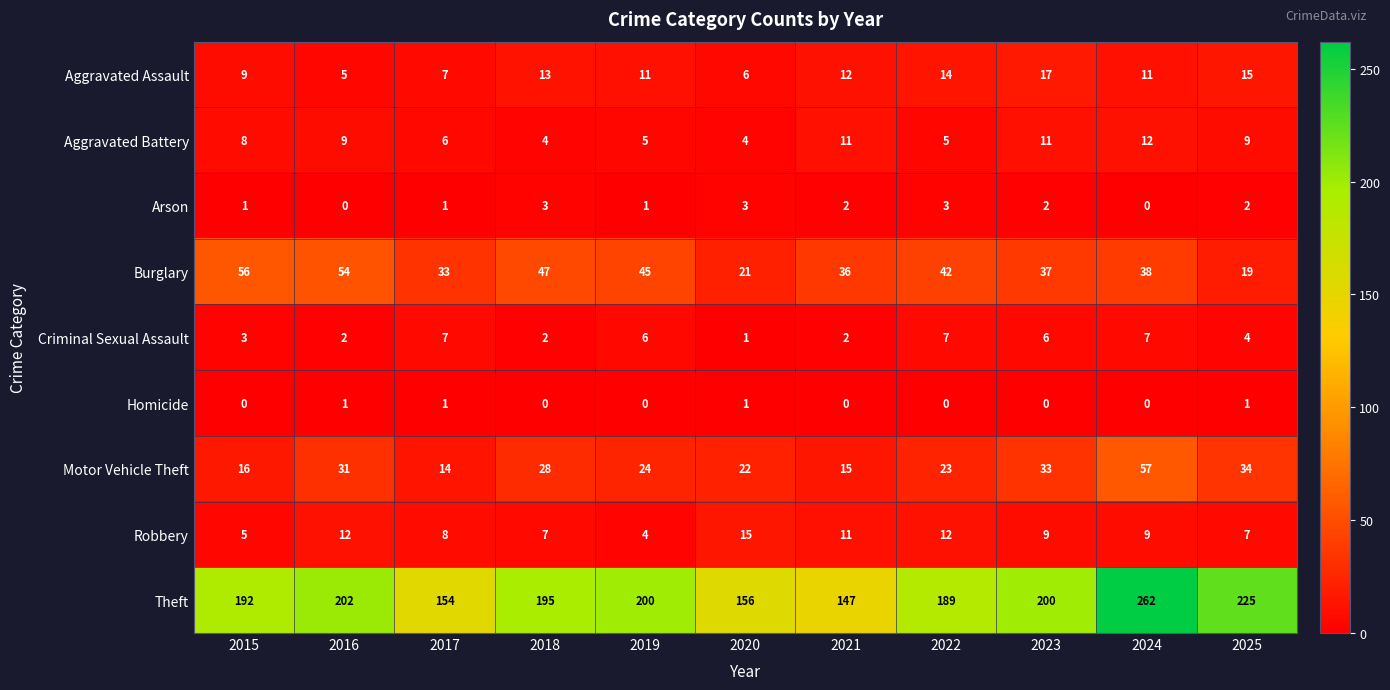

What is the sum of the Burglary values at 2021 and 2016?

90